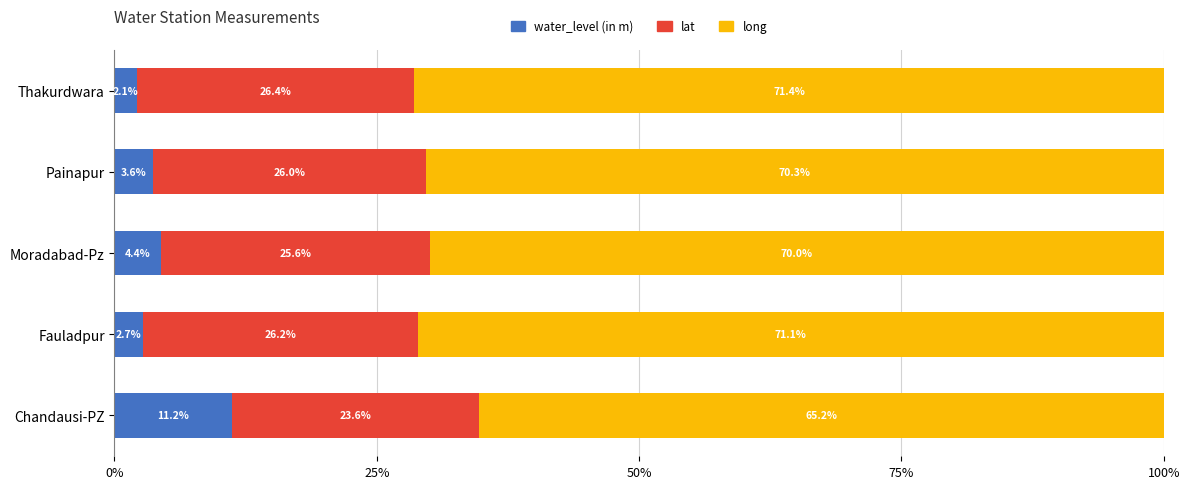

At which label does water_level (in m) reach its minimum?

Thakurdwara